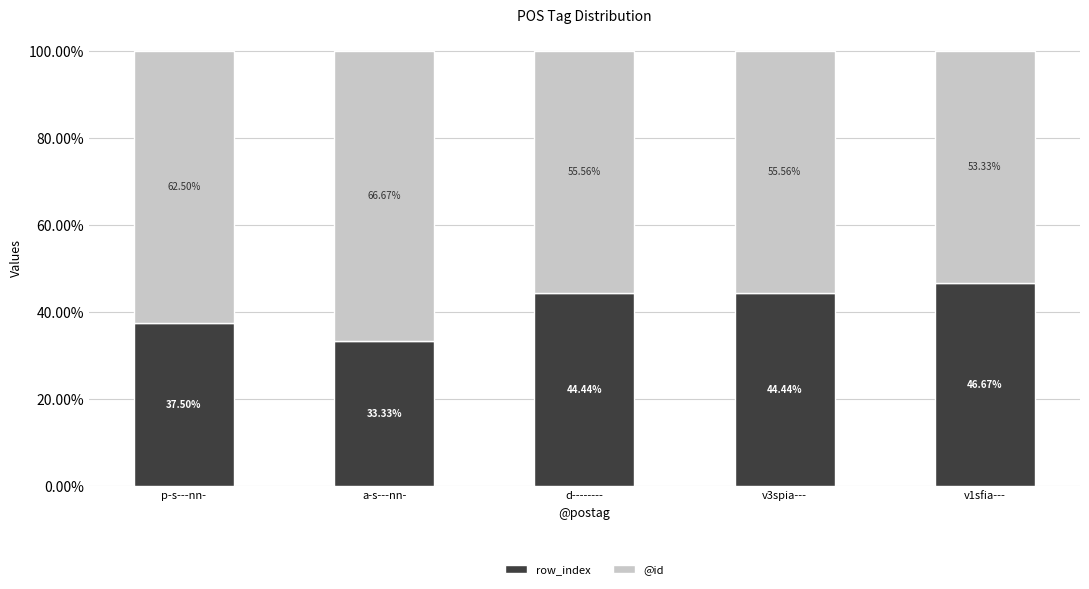

Are the bars horizontal?

No